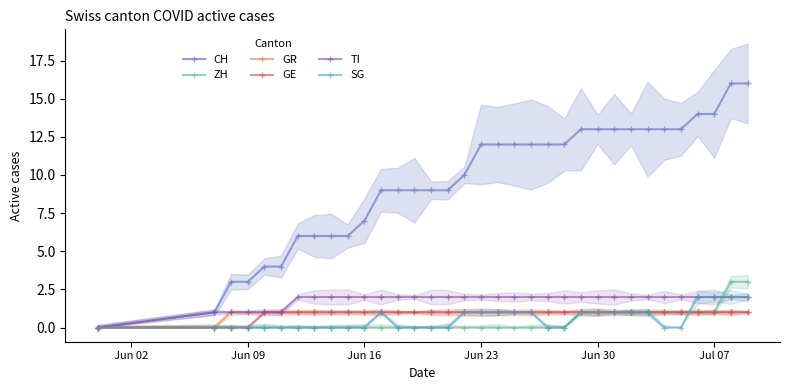

Count the number of categories in the chart.

34